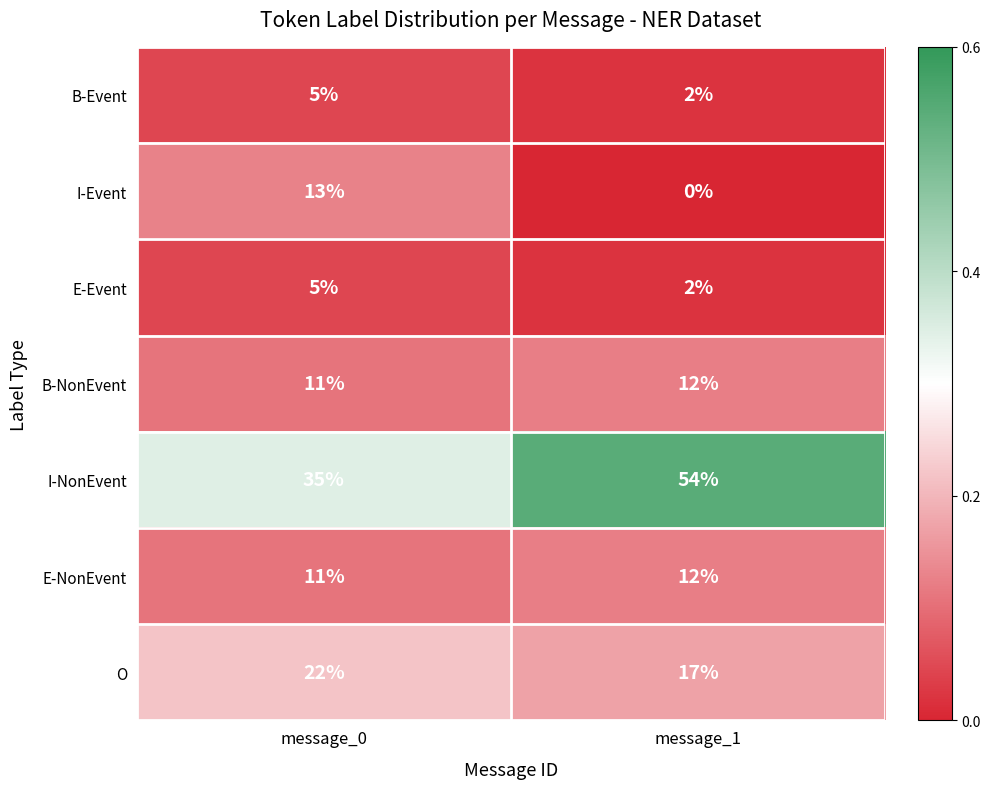

Reading right to left, list all the values displayed in this chart.

B-Event: message_1=2	message_0=5
I-Event: message_1=0	message_0=13
E-Event: message_1=2	message_0=5
B-NonEvent: message_1=12	message_0=11
I-NonEvent: message_1=54	message_0=35
E-NonEvent: message_1=12	message_0=11
O: message_1=17	message_0=22